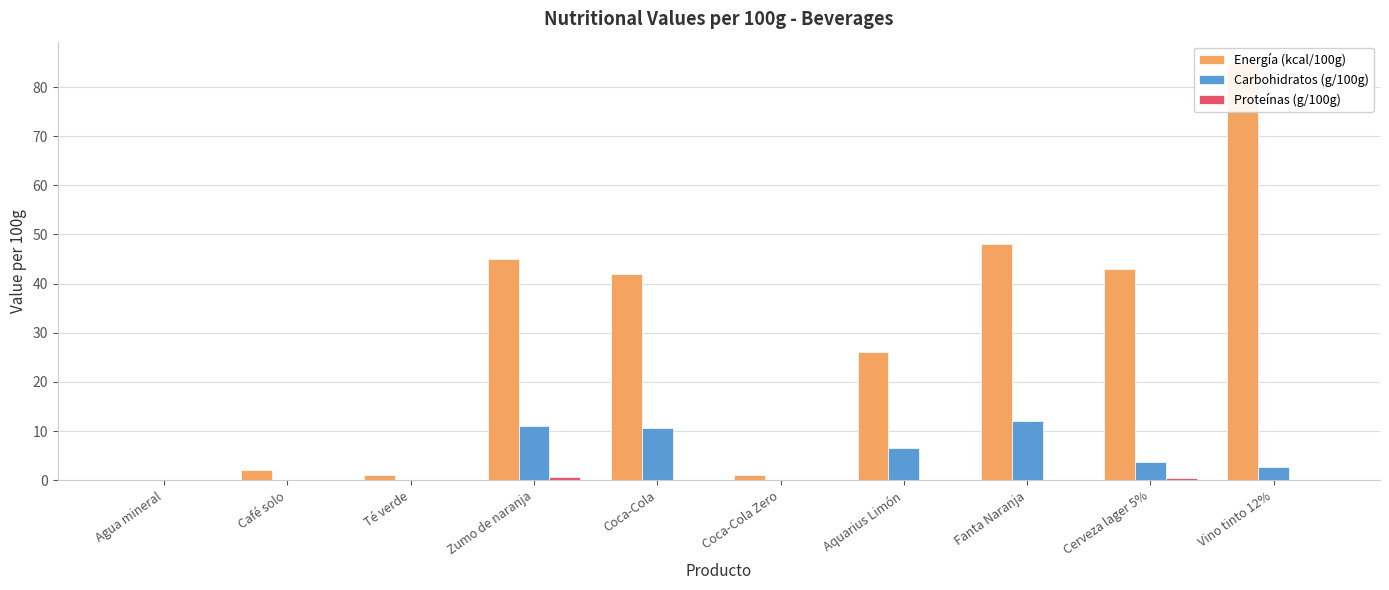

The Energía (kcal/100g) series shows 0.6 at Café solo. True or false?

False